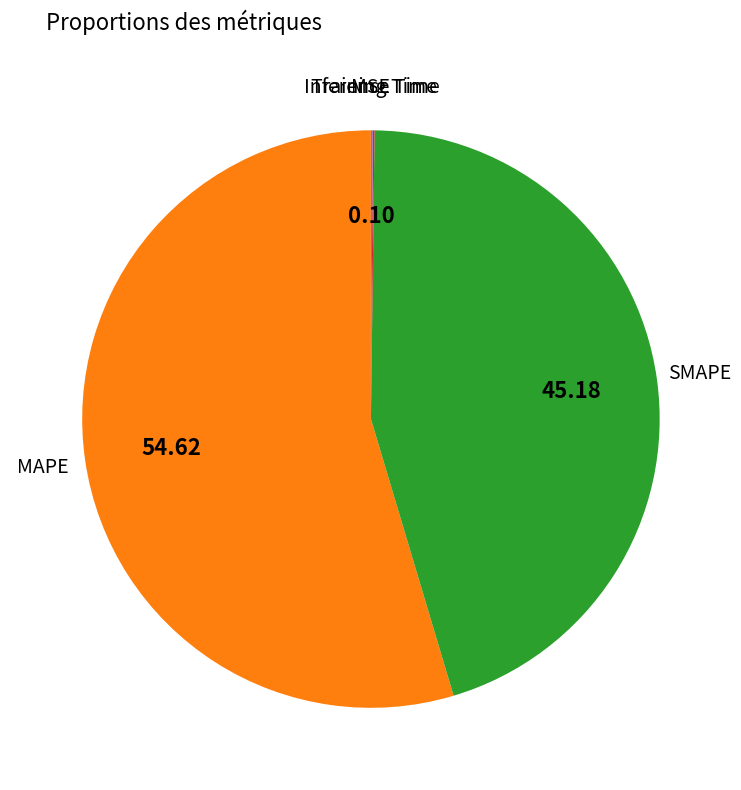

Is there any slice that represents more than half of the pie?

Yes